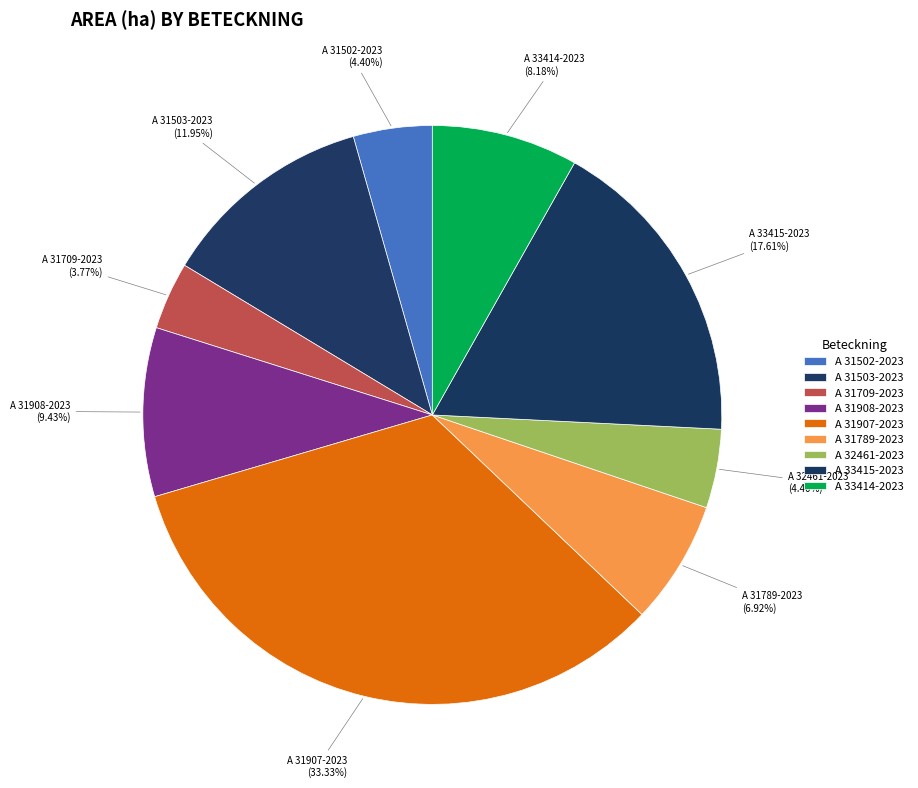

What is the ratio of the value at A 31789-2023 to the value at A 33414-2023?

0.8